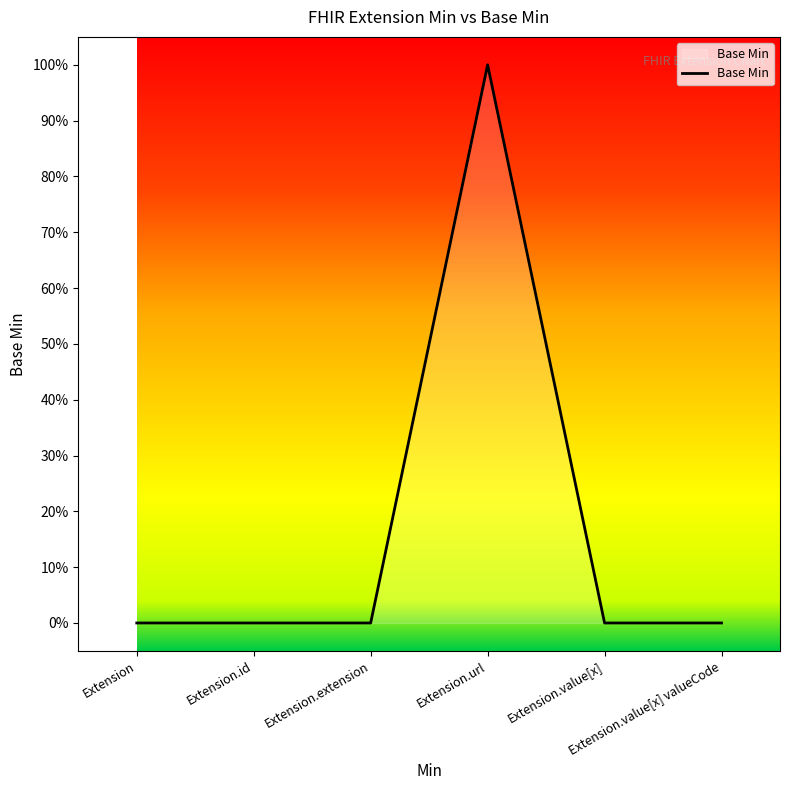

List the labels in order of value, largest first.

Extension.url, Extension, Extension.id, Extension.extension, Extension.value[x], Extension.value[x] valueCode